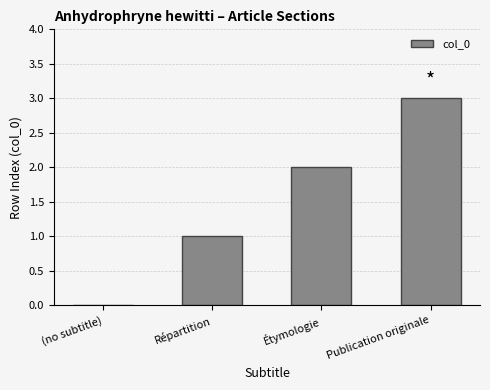

Reading left to right, transcribe all the data shown in this chart.

0	1	2	3